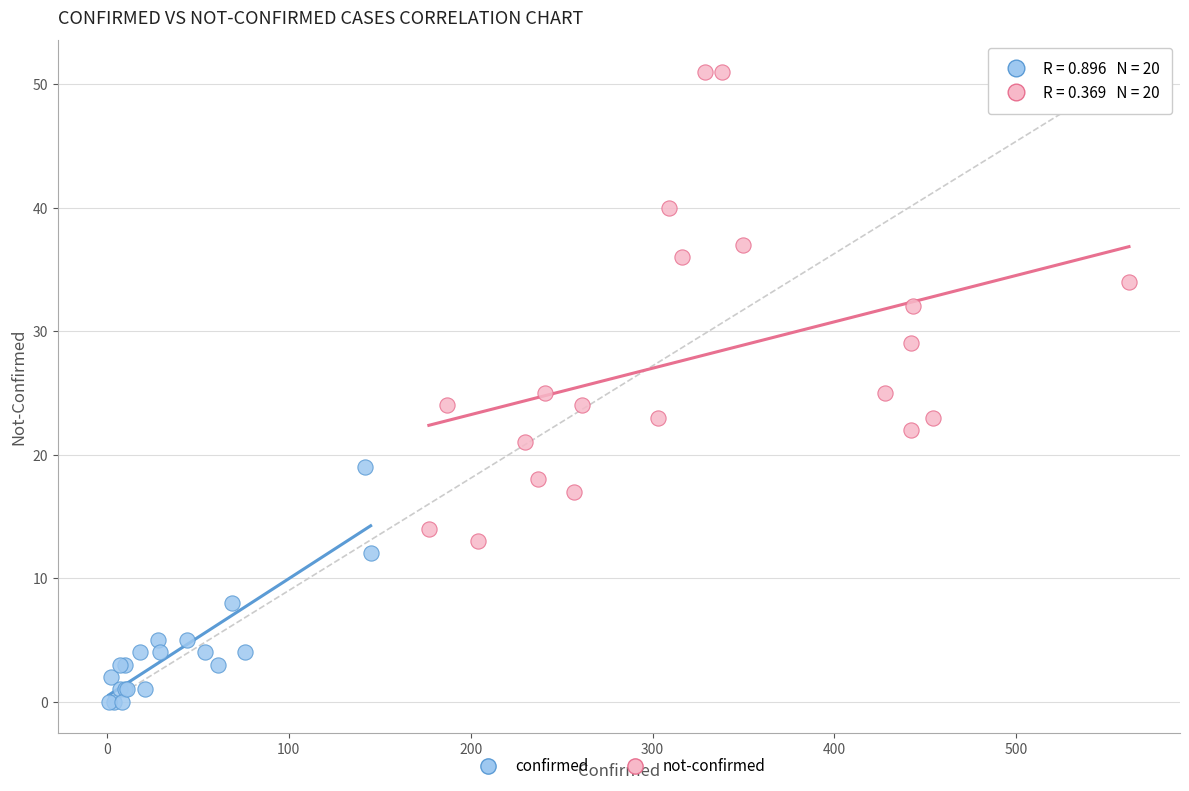

Which series contains the lowest Y value?

confirmed